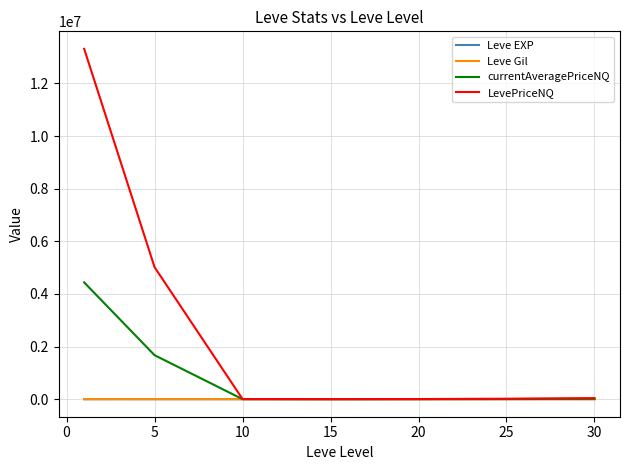

Which series has the largest range (max minus min)?

LevePriceNQ